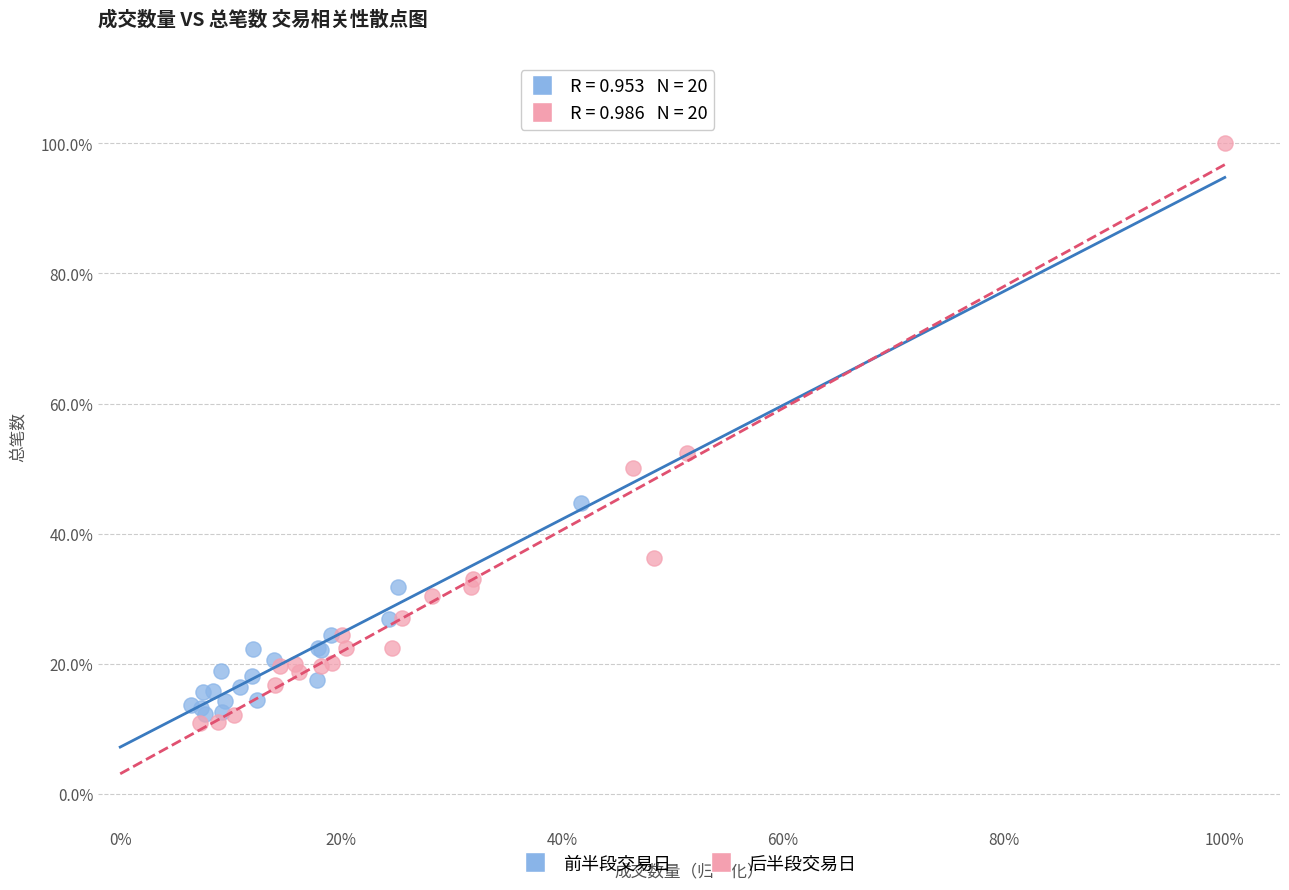

What are all the series names shown in the legend?

前半段交易日, 后半段交易日